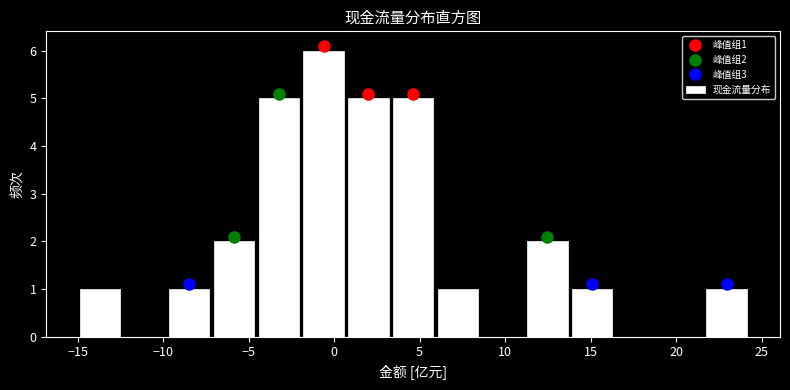

Over which range of the x-axis is the bar tallest?

-2.0 to 0.5